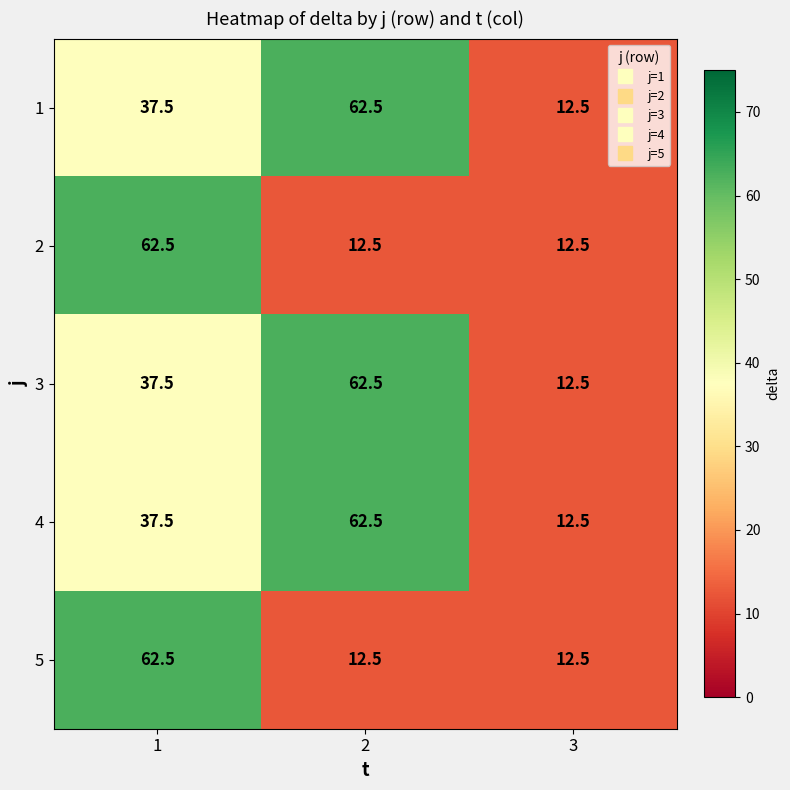

What is the difference between the maximum and minimum values in the 1 series?

50.0